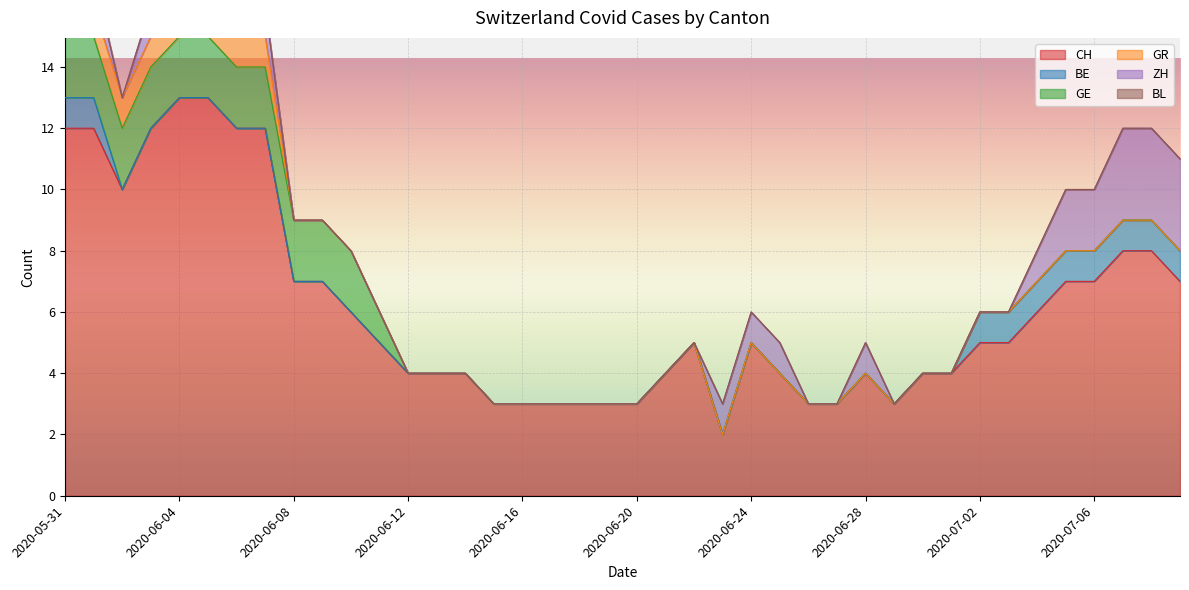

The CH series shows 13 at 2020-06-04. True or false?

True